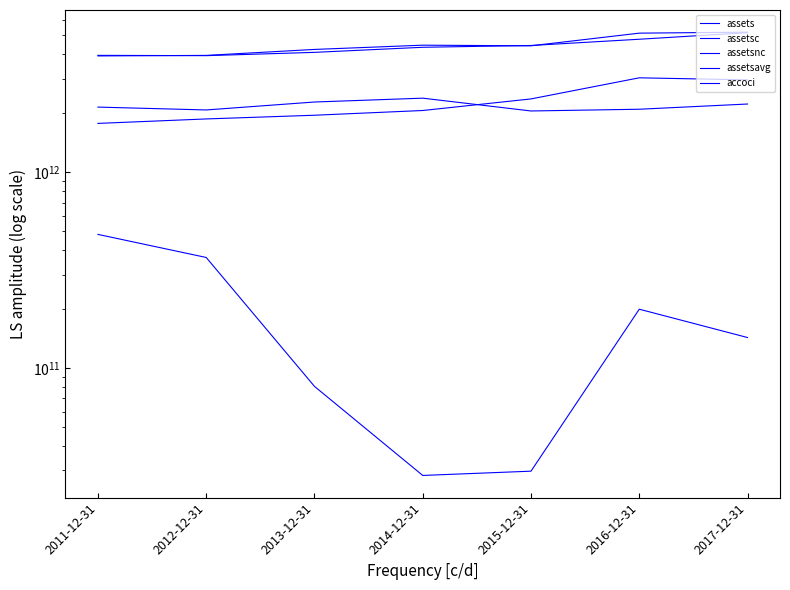

How many interior local peaks does the assetsnc series have?

1